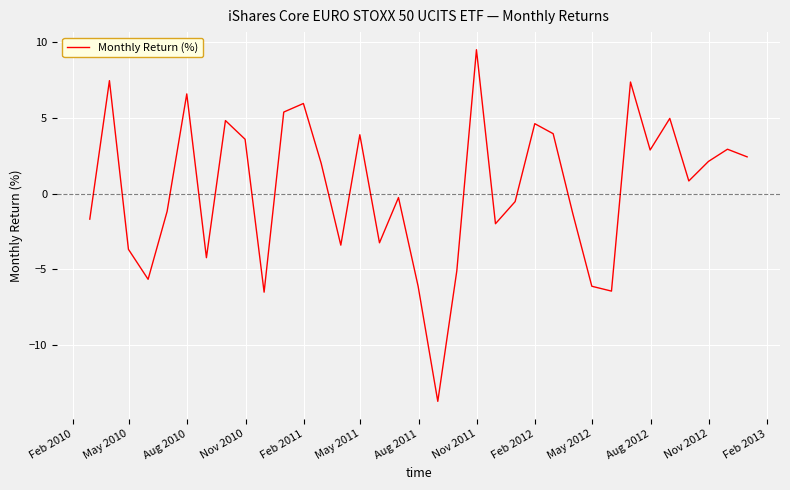

What is the average value?

0.3